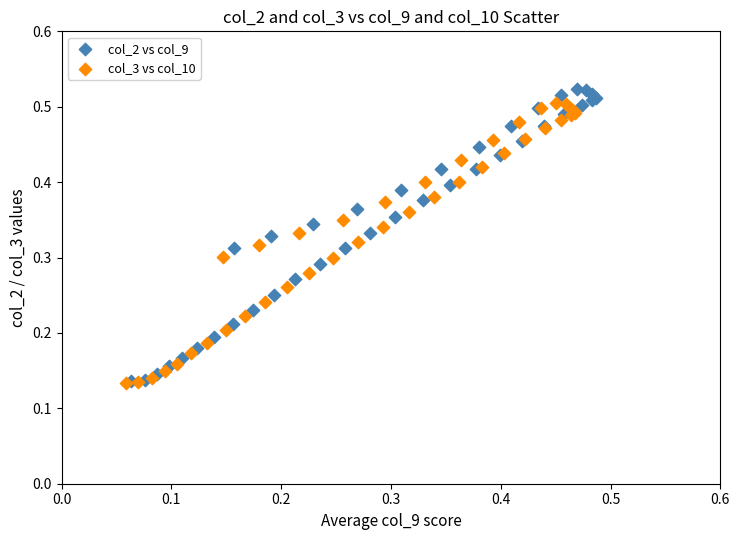

Which series has the largest Y range (max minus min)?

col_2 vs col_9